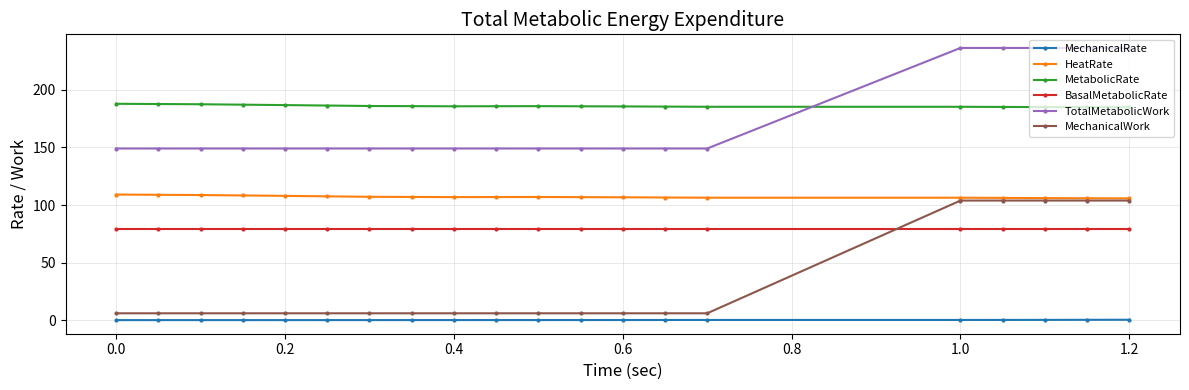

True or false: MetabolicRate and MechanicalWork intersect in this chart.

False